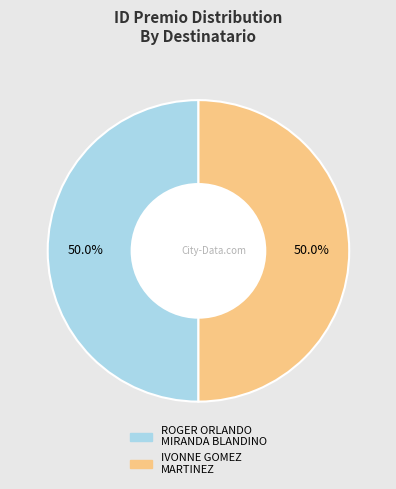

The ROGER ORLANDO MIRANDA BLANDINO slice represents 61% of the pie. True or false?

False